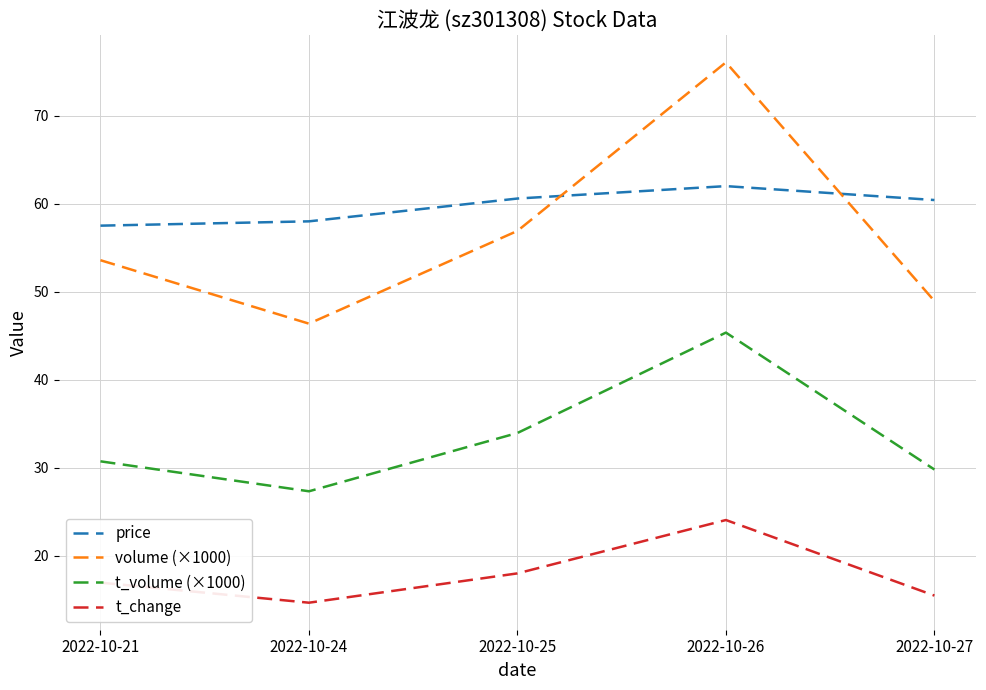

Which series has the largest range (max minus min)?

volume (×1000)